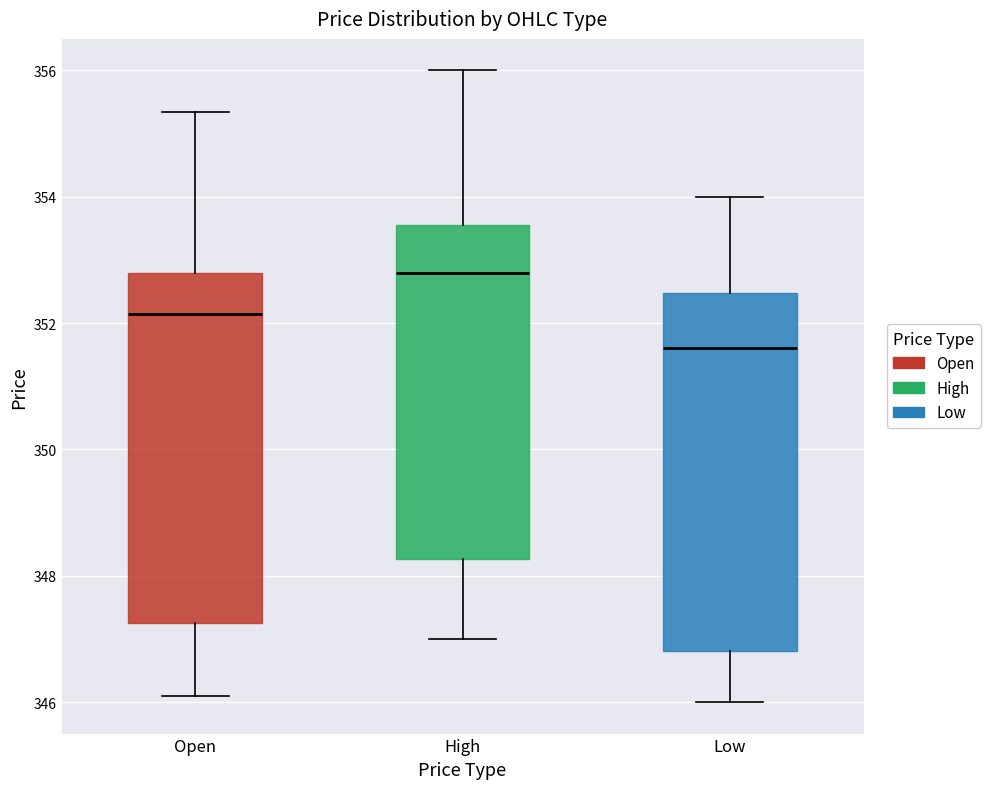

Which box has the lowest median line?

Low